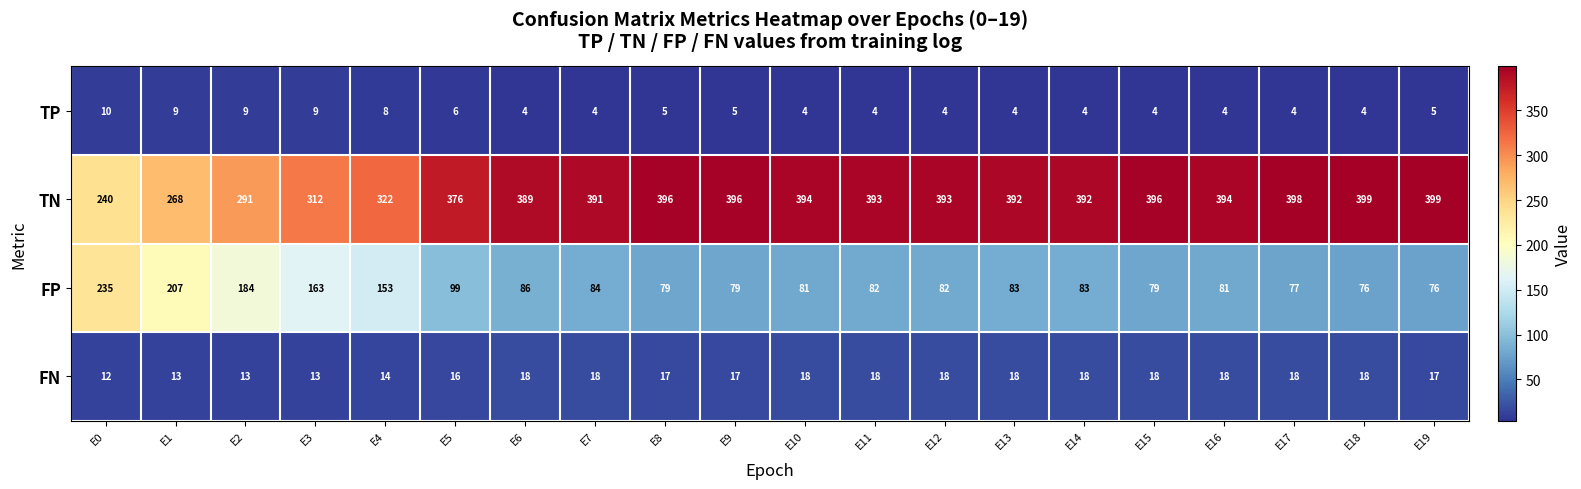

What is the total value across all series at E11?

497